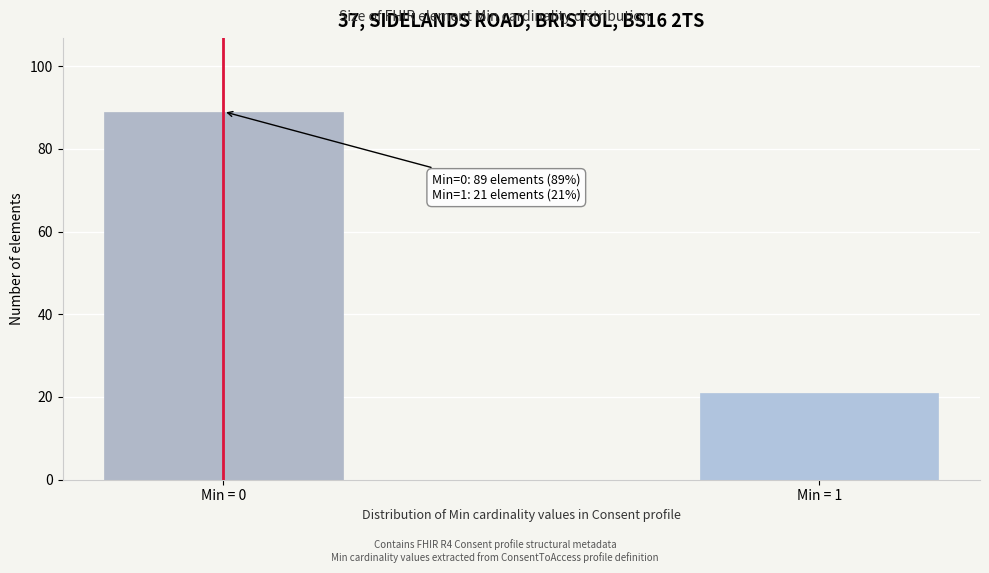

Reading left to right, extract all data points from this chart.

Min = 0=89	Min = 1=21